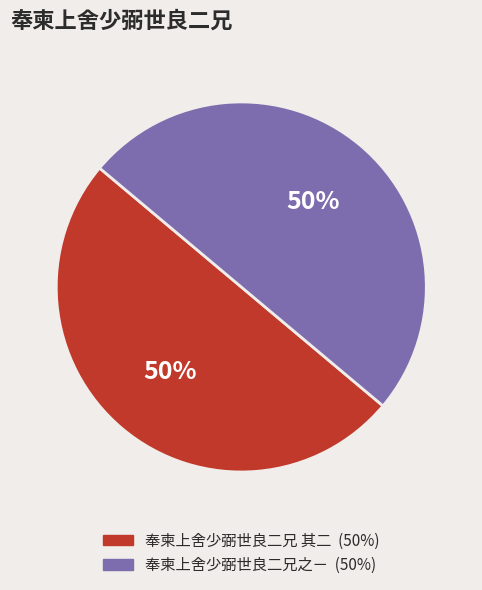

Do 奉柬上舍少弼世良二兄之ㄧ and 奉柬上舍少弼世良二兄 其二 together represent more than half of the pie?

Yes